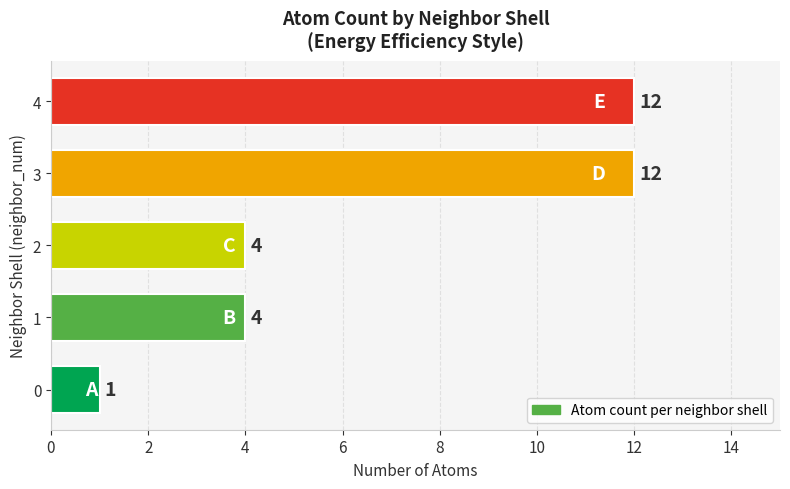

What is the maximum value shown in the chart?

12